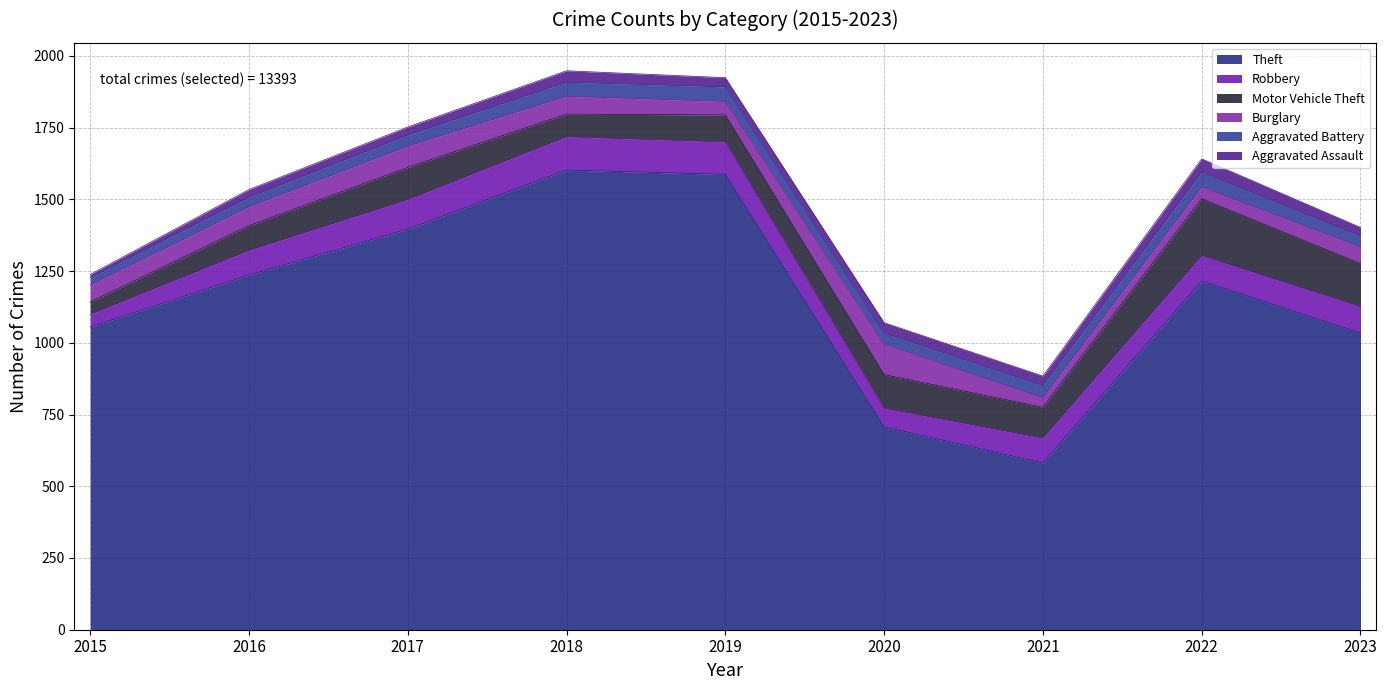

Reading left to right, what are all the values shown in this chart?

Theft: 1055	1236	1396	1602	1587	707	581	1215	1034
Robbery: 44	86	103	116	113	65	87	89	92
Motor Vehicle Theft: 43	86	112	79	94	117	107	198	150
Burglary: 59	66	74	62	47	106	34	41	58
Aggravated Battery: 26	33	39	49	51	39	42	52	38
Aggravated Assault: 11	27	28	40	32	36	33	46	30